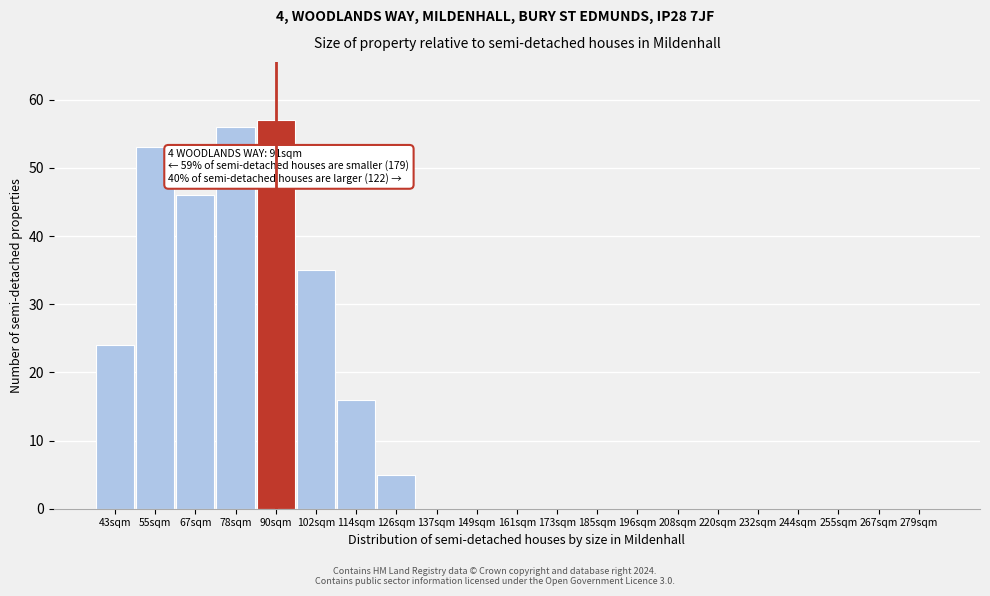

Reading left to right, extract all data points from this chart.

43sqm=24	55sqm=53	67sqm=46	78sqm=56	90sqm=57	102sqm=35	114sqm=16	126sqm=5	137sqm=0	149sqm=0	161sqm=0	173sqm=0	185sqm=0	196sqm=0	208sqm=0	220sqm=0	232sqm=0	244sqm=0	255sqm=0	267sqm=0	279sqm=0